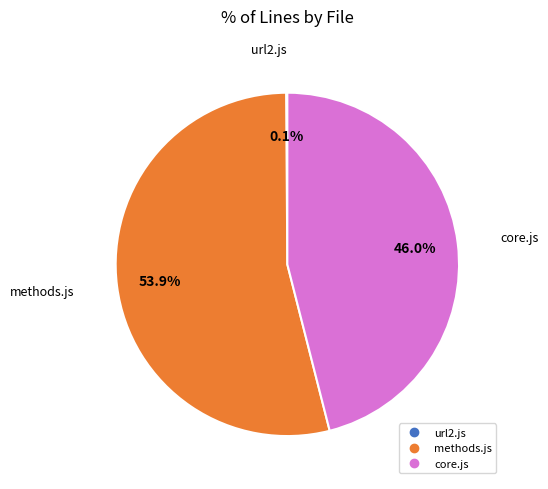

What is the ratio of the value at core.js to the value at methods.js?

0.9